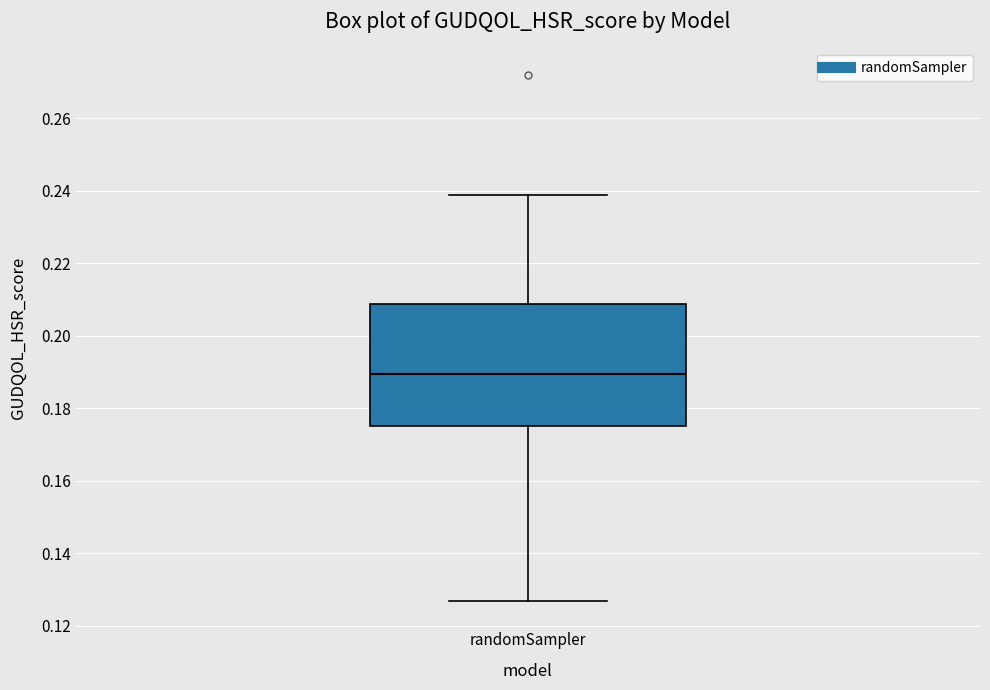

Transcribe this box plot: give where the median line is, the range the box spans, and where the two whiskers end, as read against the y-axis. The values are not printed on the chart, so give them approximately, as read against the axis.

median 0.190, box 0.176 to 0.208, whiskers 0.126 to 0.238